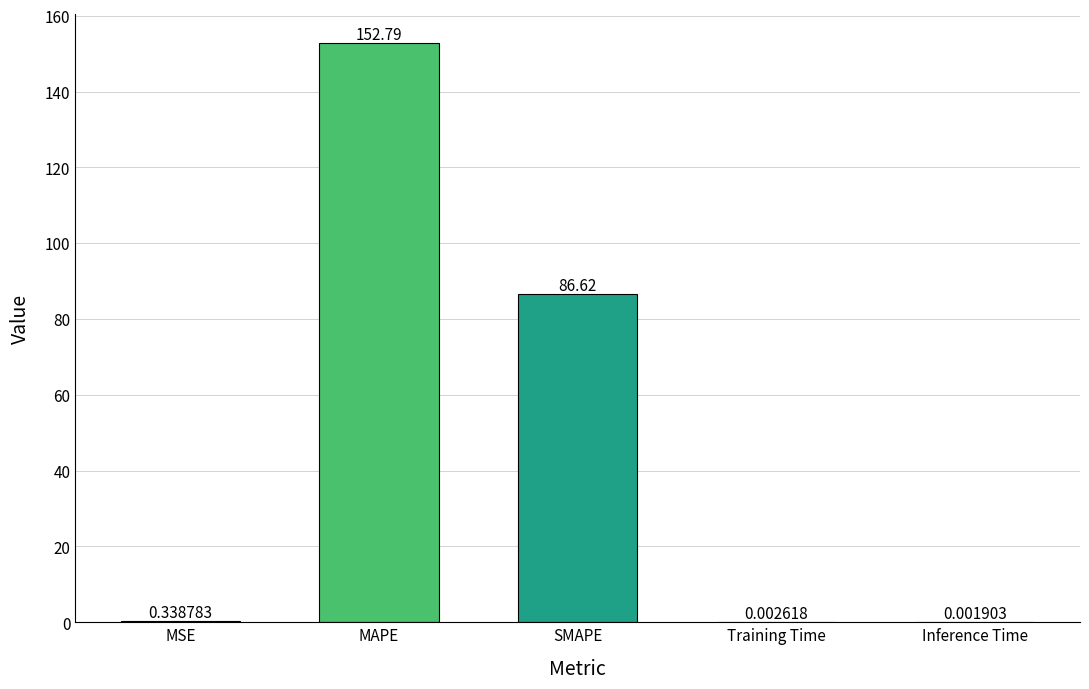

Where is the data nearest to the value 76?

SMAPE